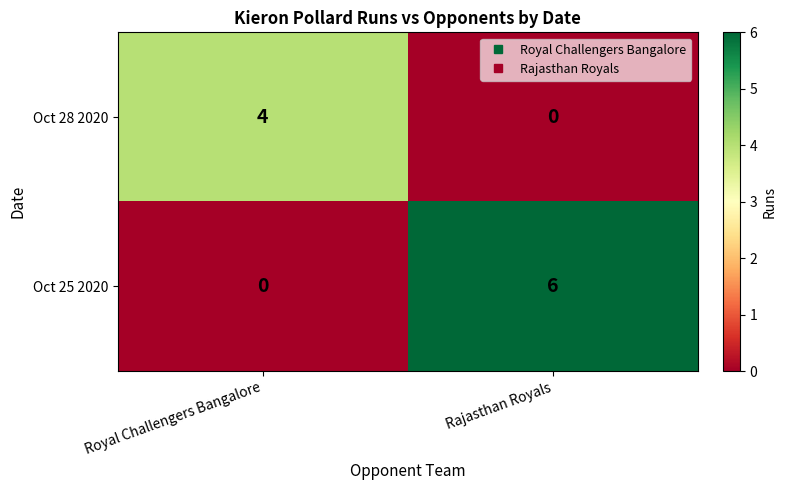

Count the number of data series in this chart.

2